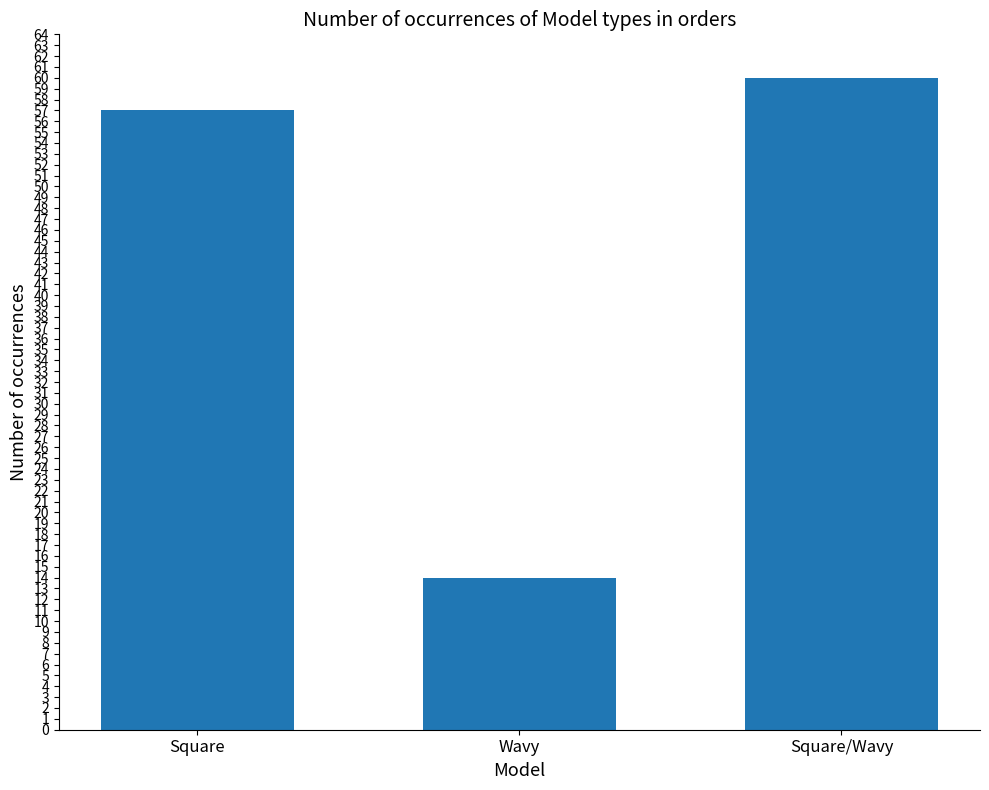

The value at Wavy is 4. True or false?

False